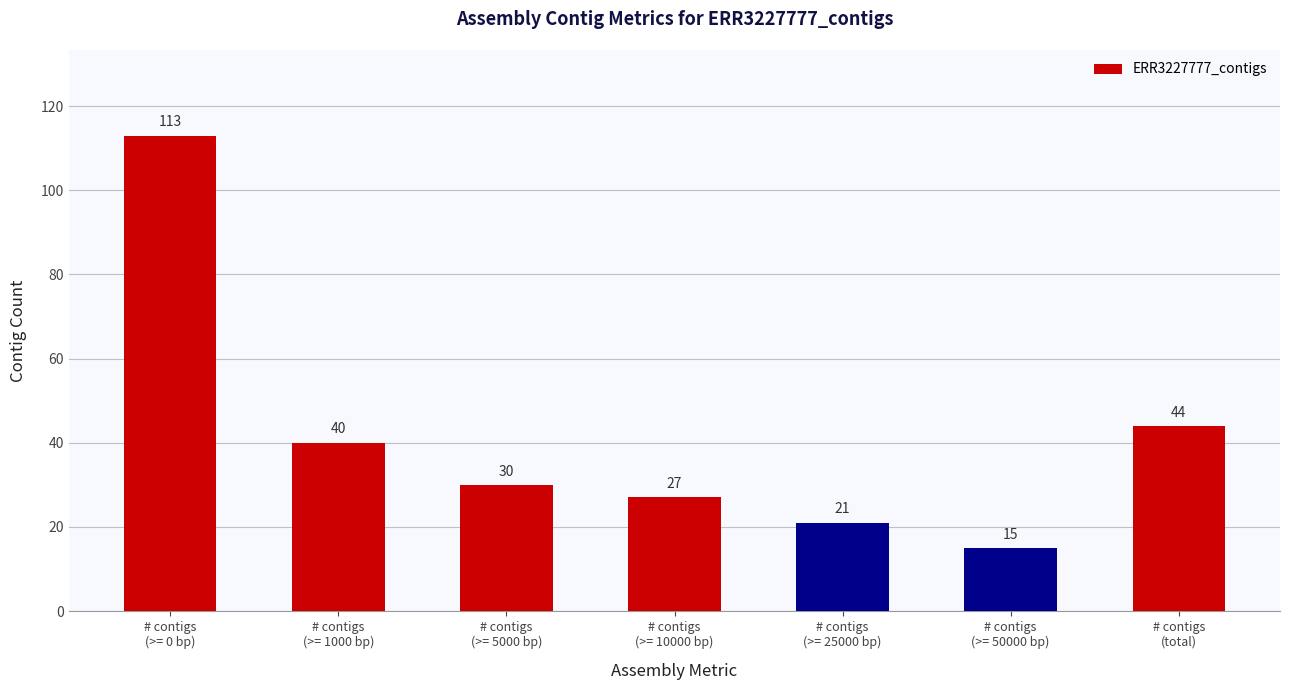

Where does the data first go above 30?

# contigs
(>= 0 bp)